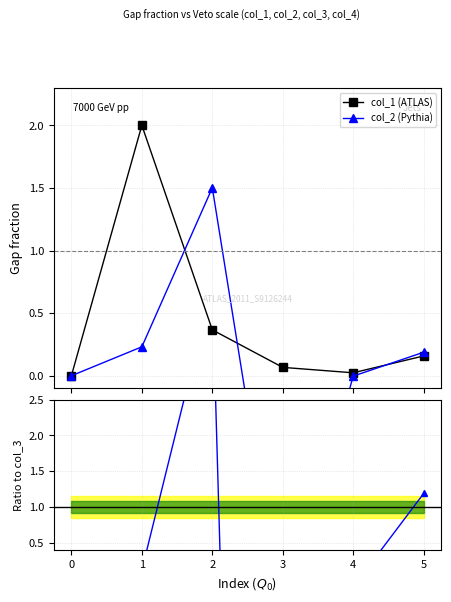

In col_1 (ATLAS), how many points are higher than both neighbors (excluding endpoints)?

1